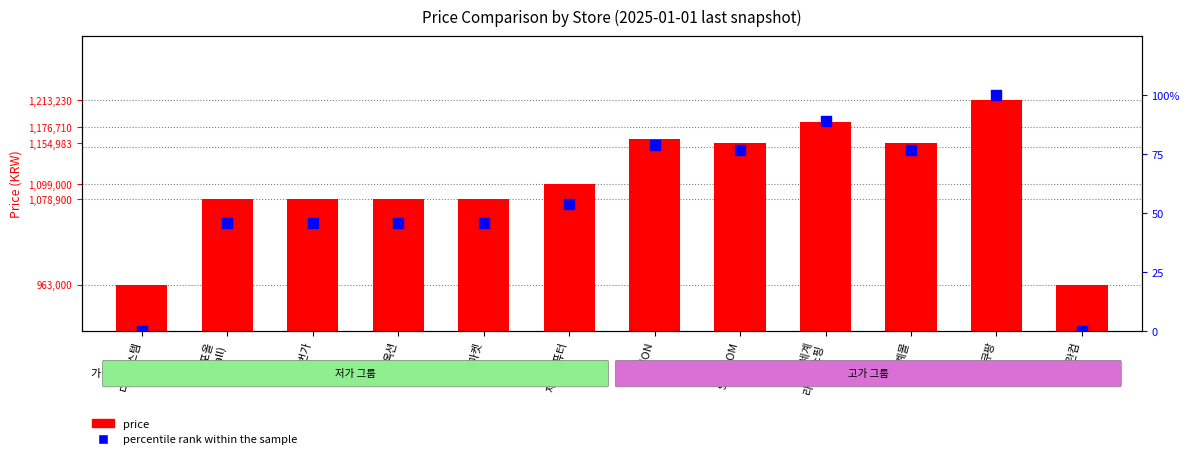

Which series reaches the minimum Y coordinate?

percentile rank within the sample